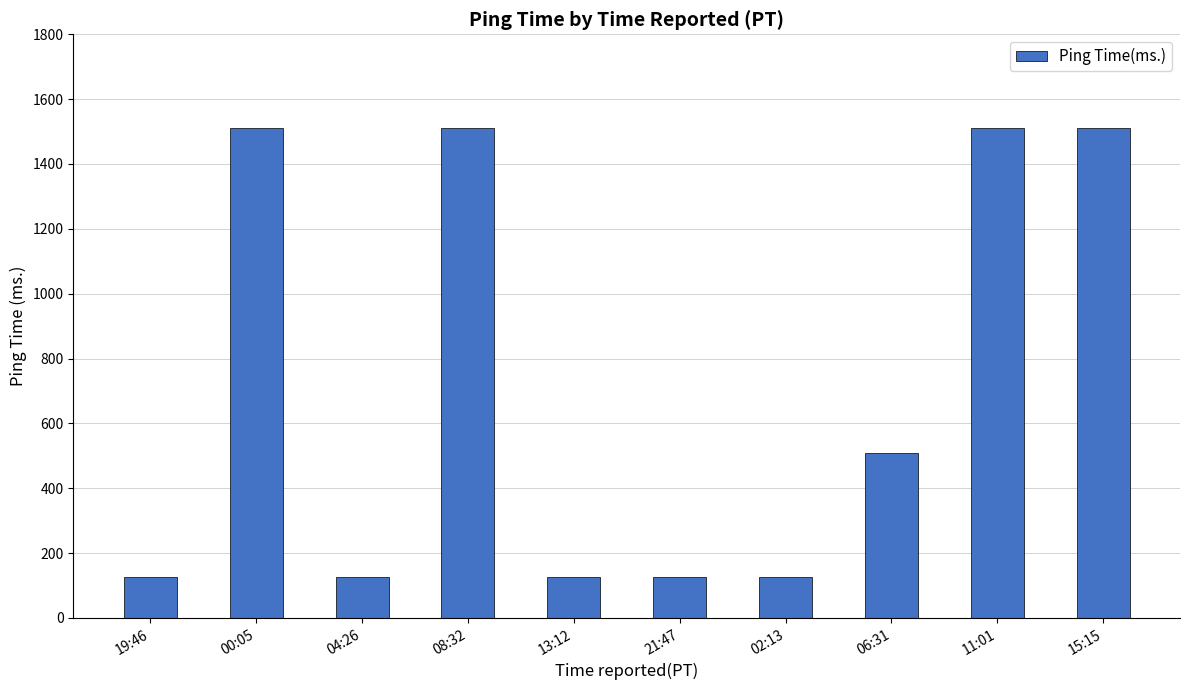

What is the minimum value shown in the chart?

125.4